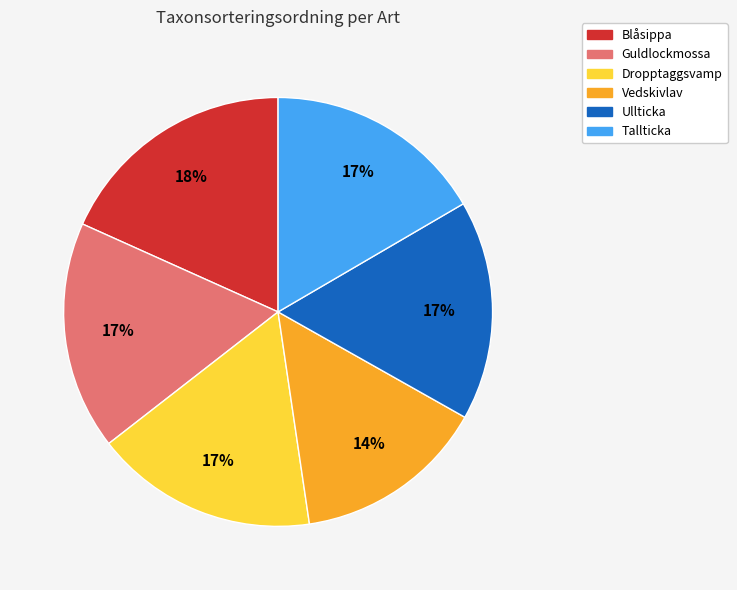

To the nearest percent, what is the average slice percentage?

17%